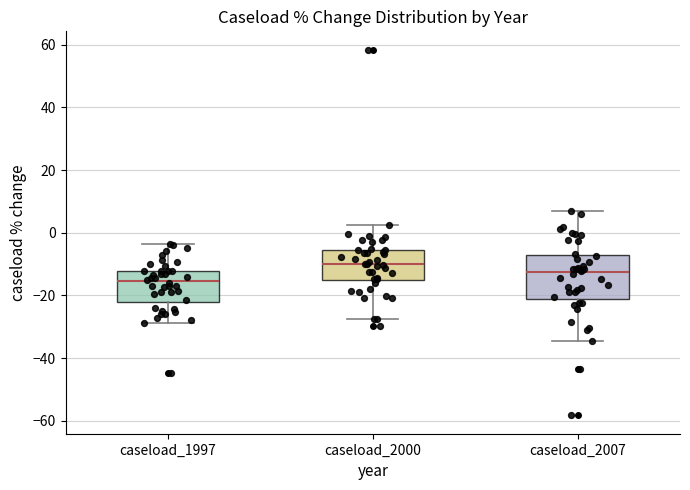

Reading left to right, read every box against the y-axis: the position of its median line, the range the box covers, and the ends of its whiskers. The values are not printed on the chart, so give them approximately, as read against the axis.

caseload_1997: median -16, box -22 to -12, whiskers -28 to -4
caseload_2000: median -10, box -16 to -6, whiskers -28 to 2
caseload_2007: median -12, box -22 to -8, whiskers -34 to 6